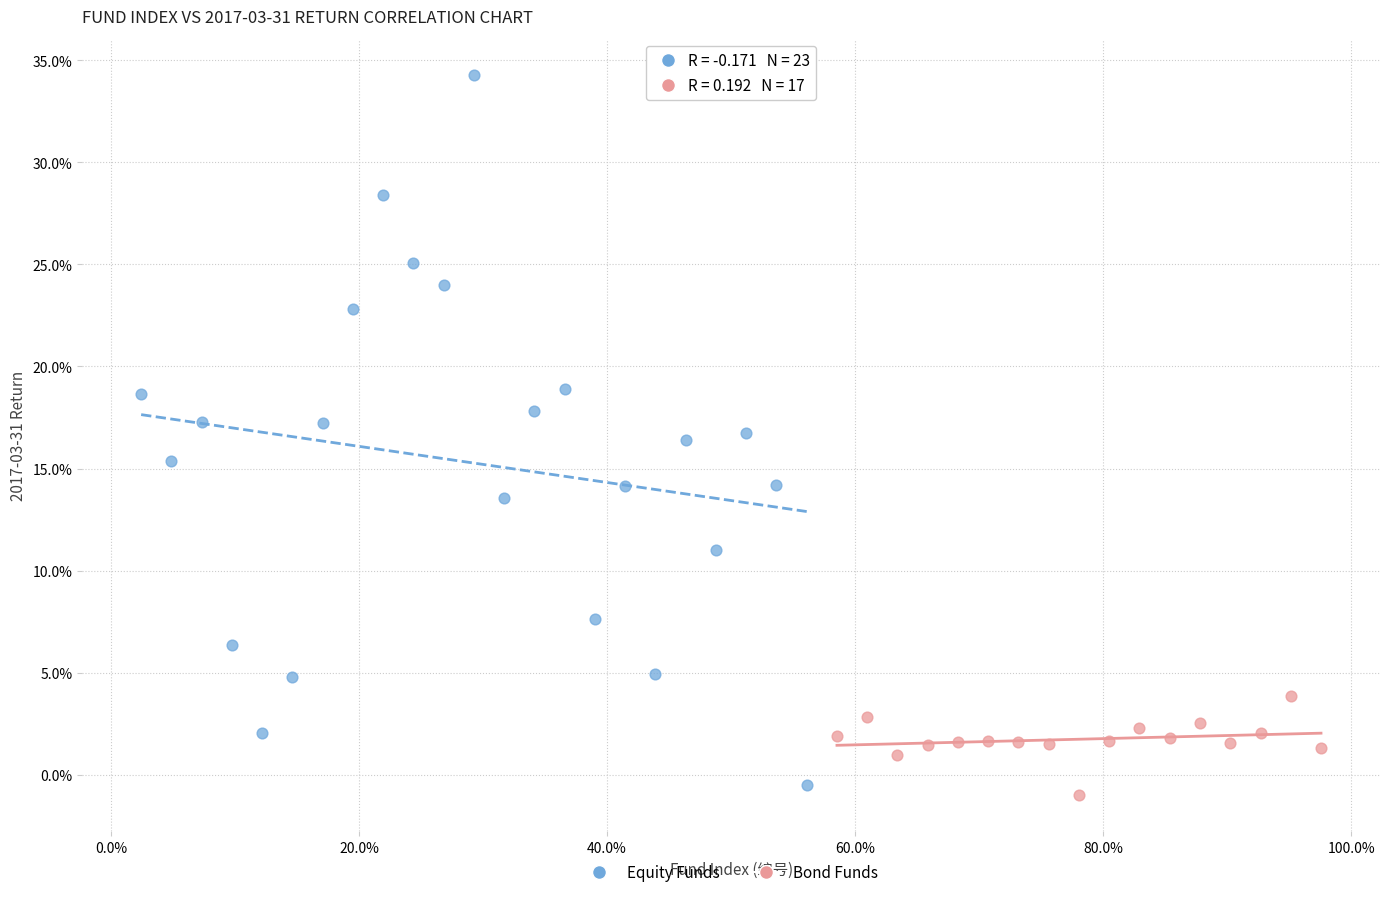

Which series has the widest spread of Y values?

Equity Funds